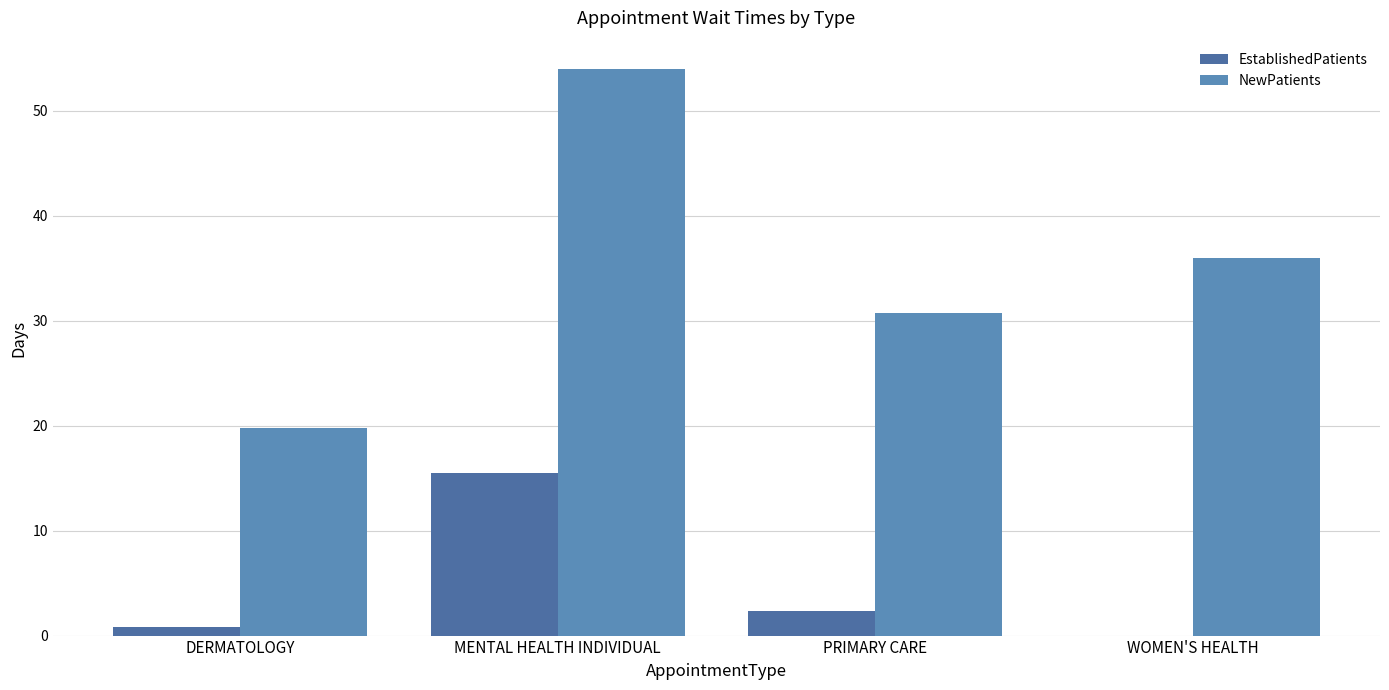

Count the number of categories in the chart.

4